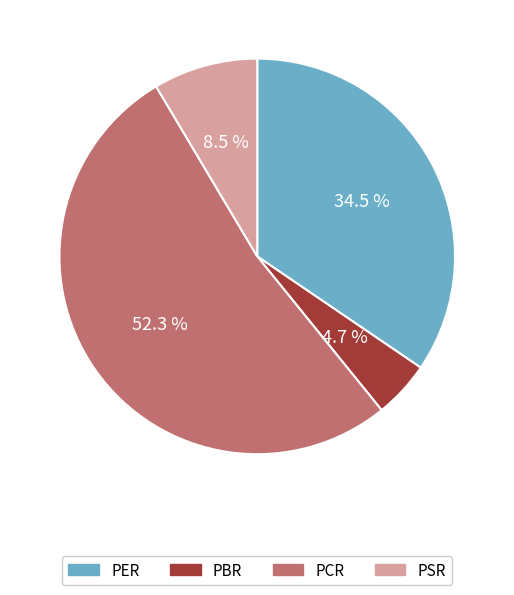

How many segments does this pie chart have?

4